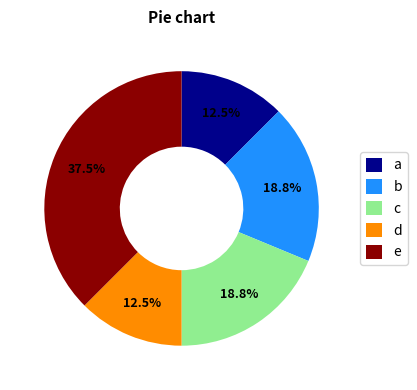

How many segments does this pie chart have?

5